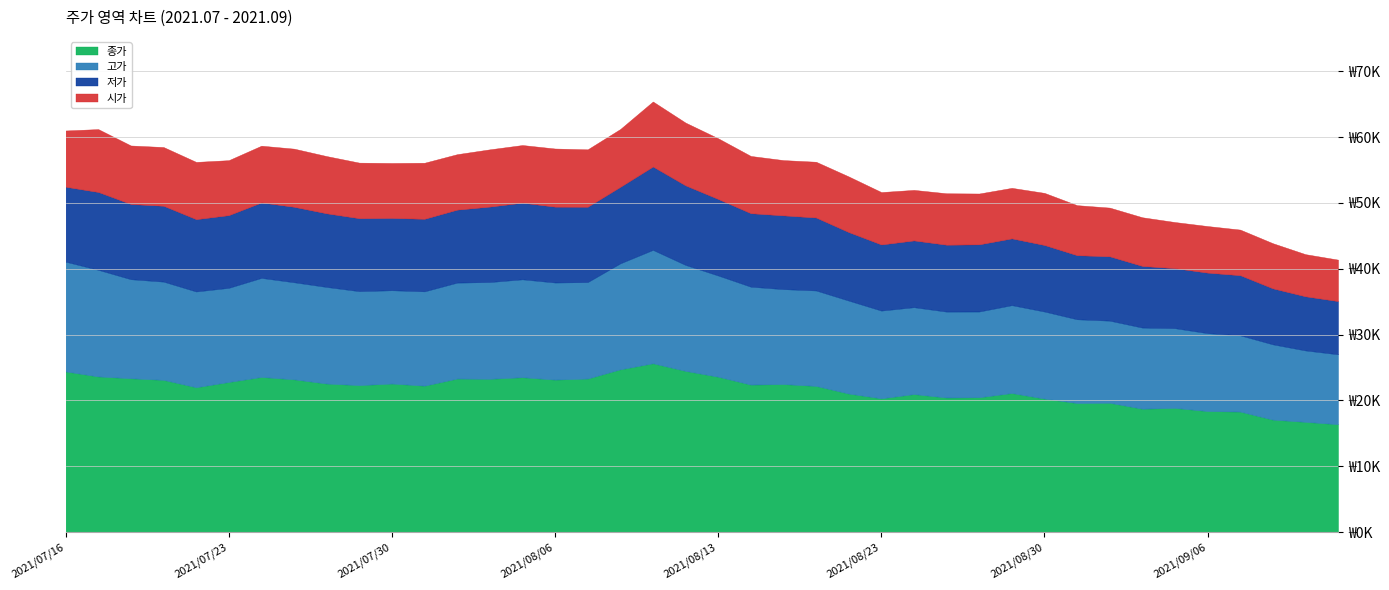

What position from the left is 2021/08/20?

25